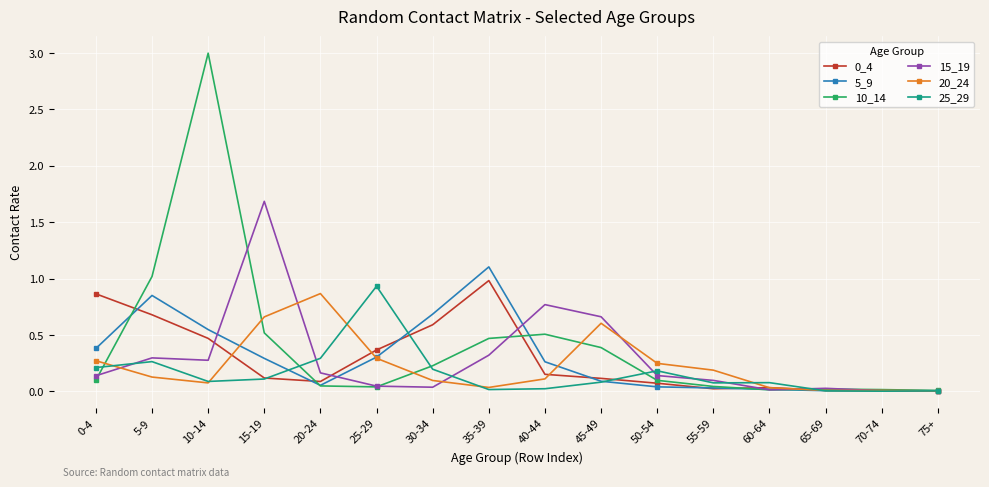

Which series has the widest spread of values?

10_14